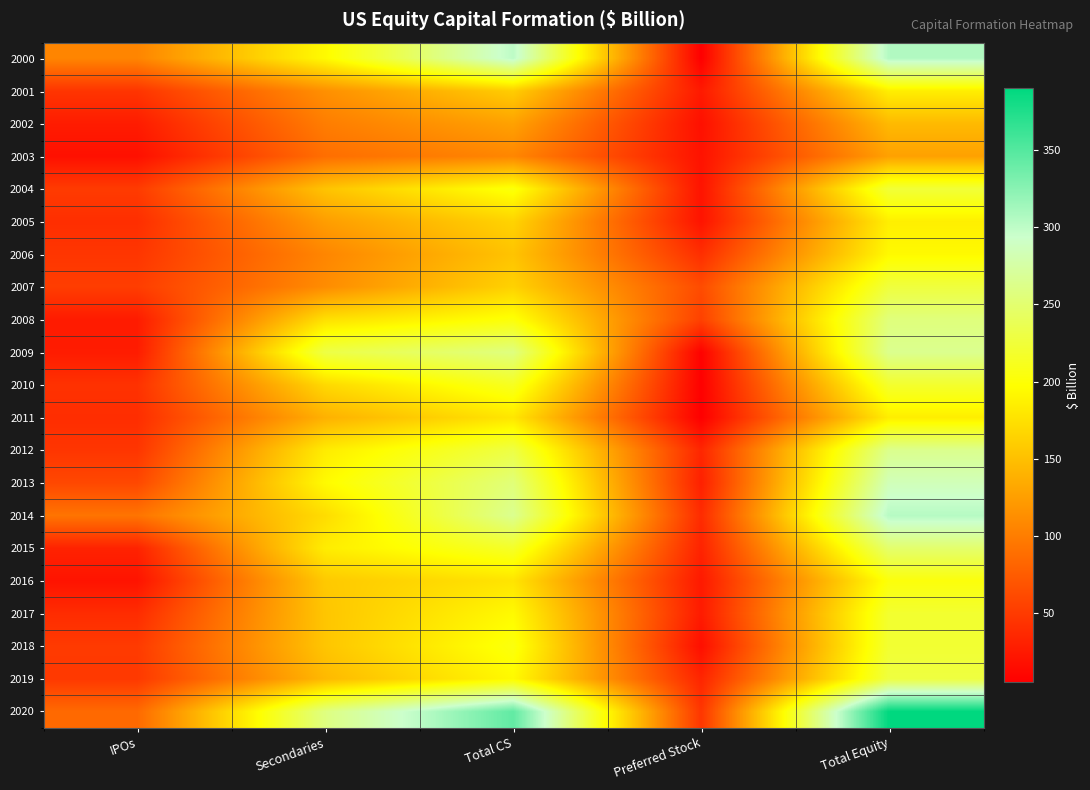

Rank the series at IPOs from lowest to highest value.

2003, 2016, 2008, 2009, 2002, 2015, 2017, 2011, 2005, 2010, 2001, 2012, 2006, 2019, 2018, 2004, 2007, 2013, 2020, 2014, 2000